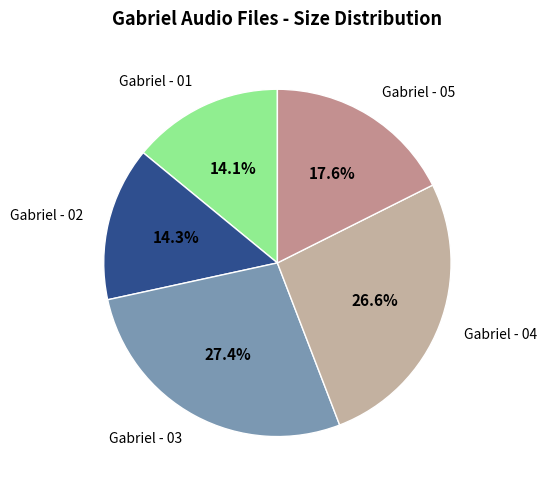

Which category has the biggest portion of the pie?

Gabriel - 03